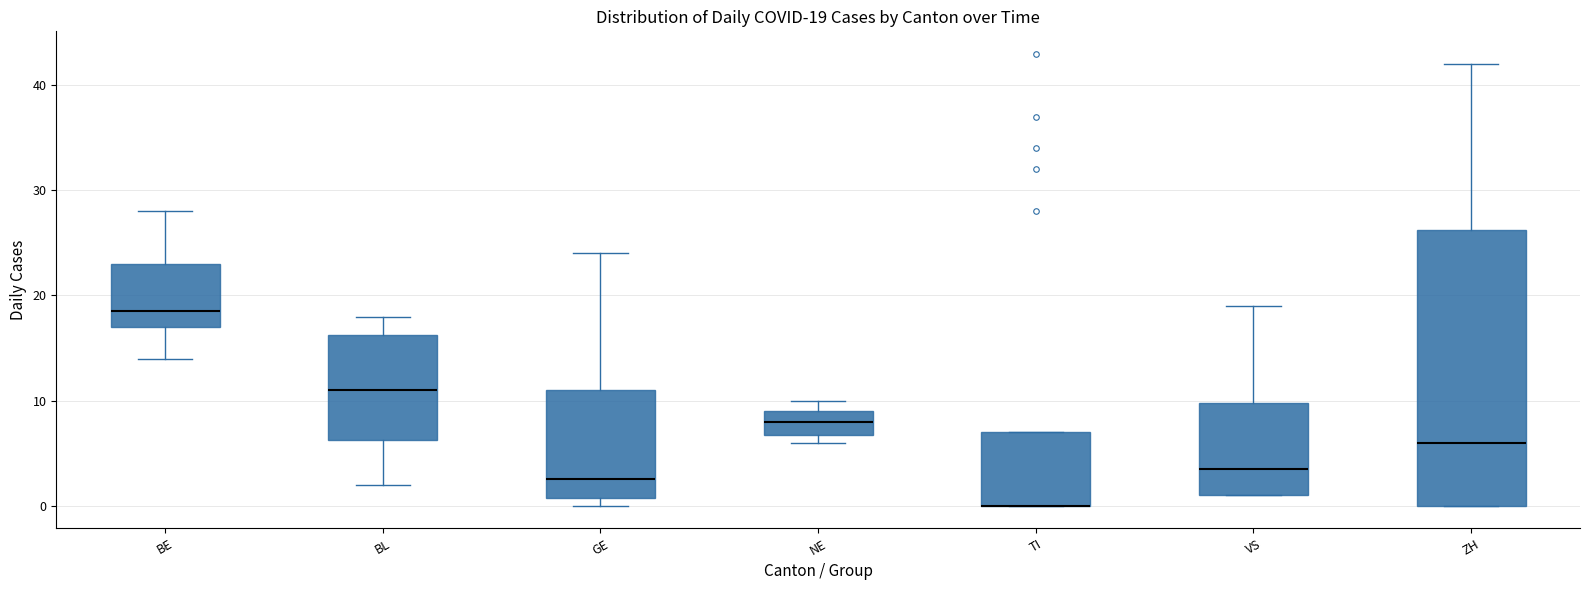

Which box is the tallest, from its lower edge to its upper edge?

ZH